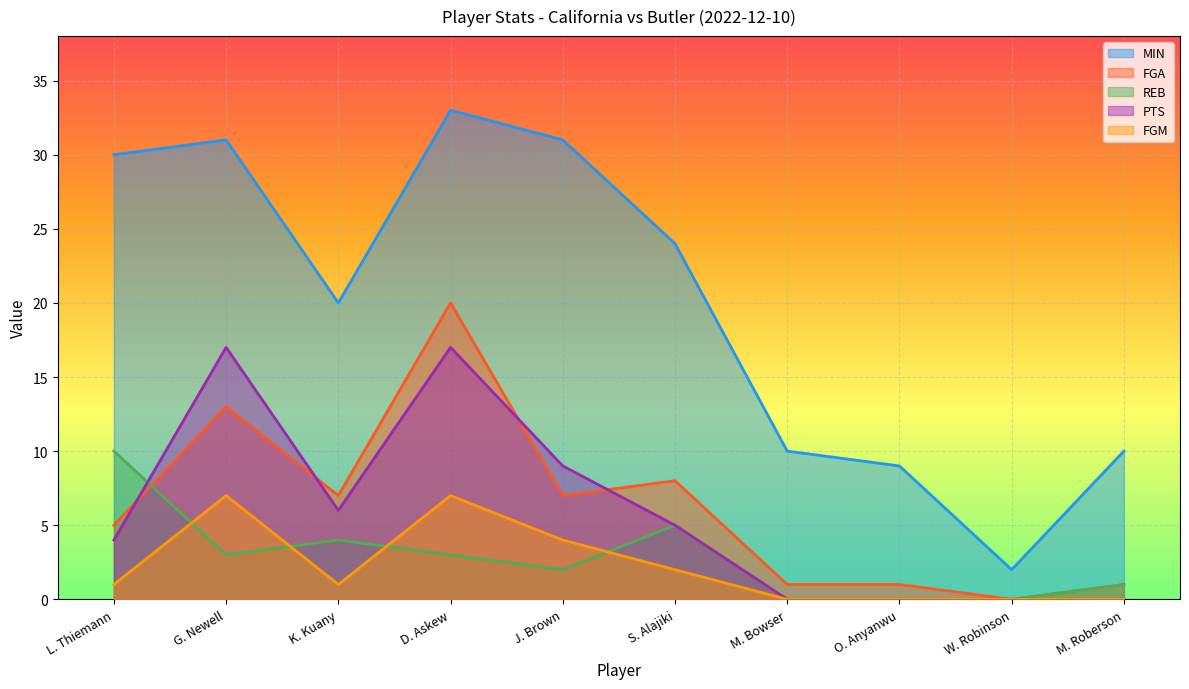

What is the highest value of the REB series?

10